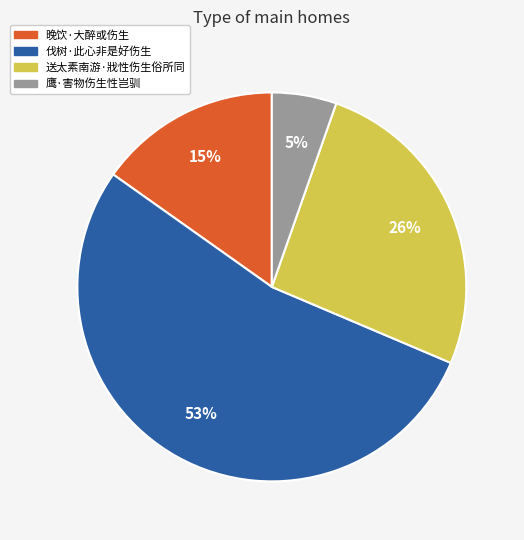

To the nearest percent, what is the difference between the largest and smallest slice percentages?

48%